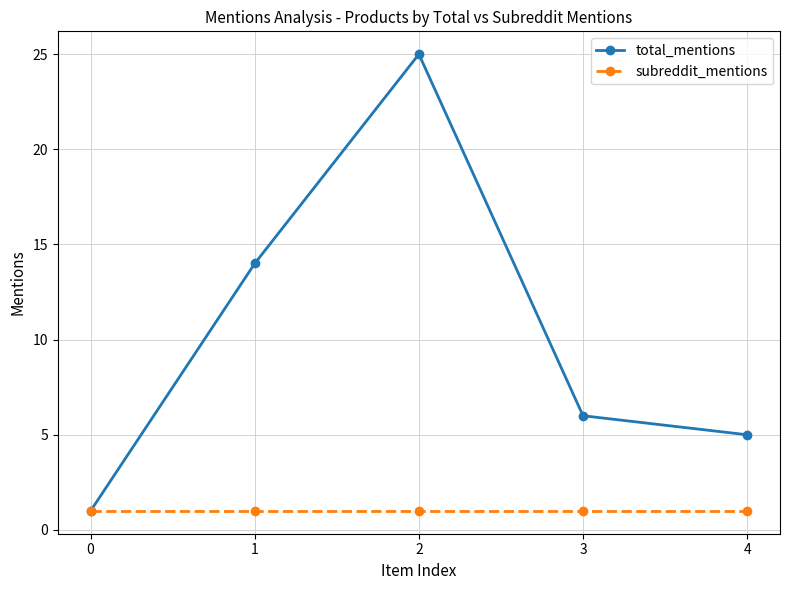

How many categories are shown in the chart?

5